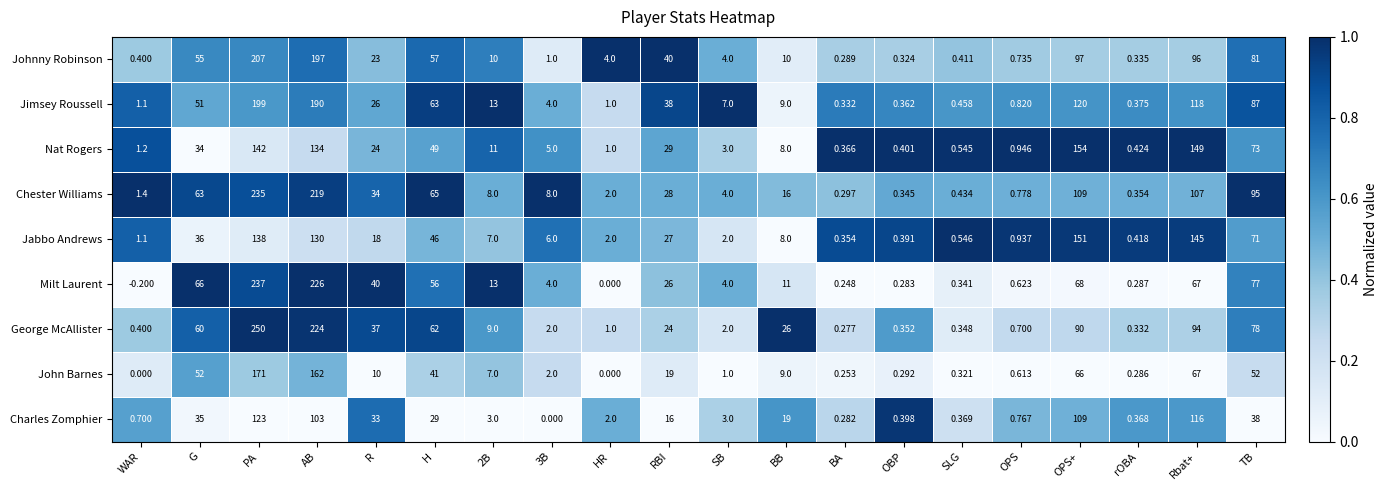

Between 3B and TB, which series saw the biggest shift?

Chester Williams